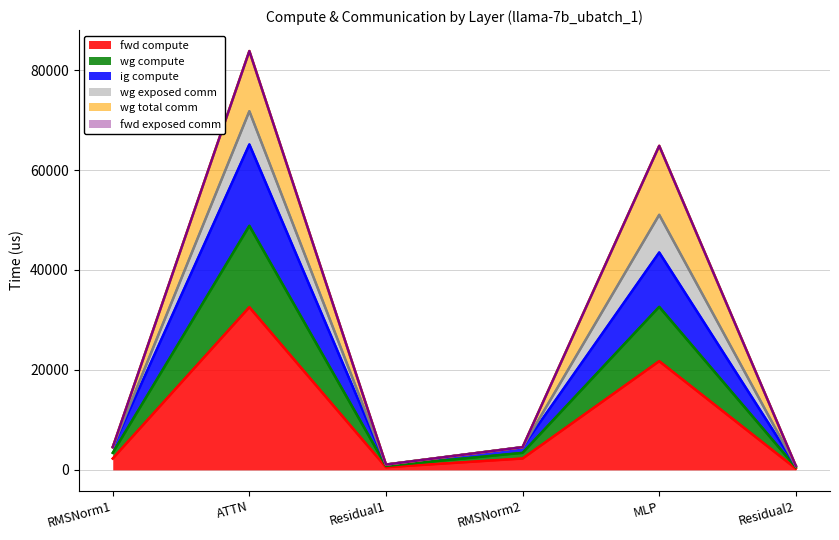

The ig compute series shows 1271.0 at Residual2. True or false?

False